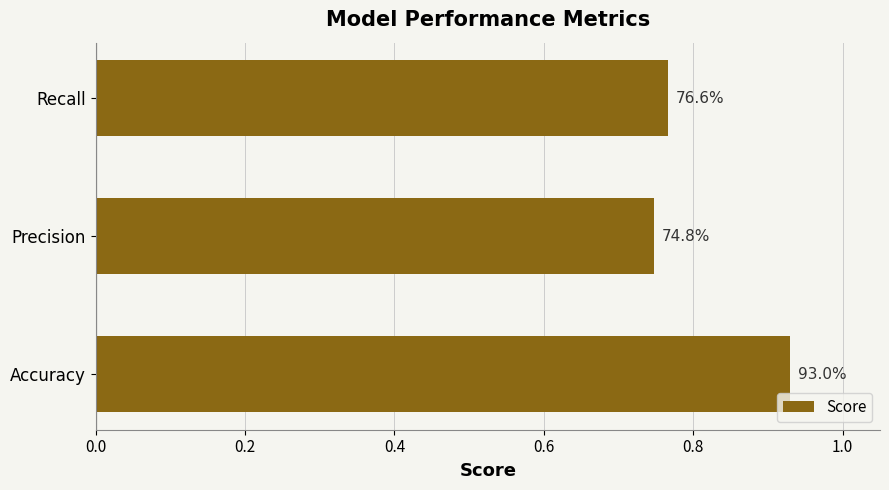

How many bars are there in total?

3